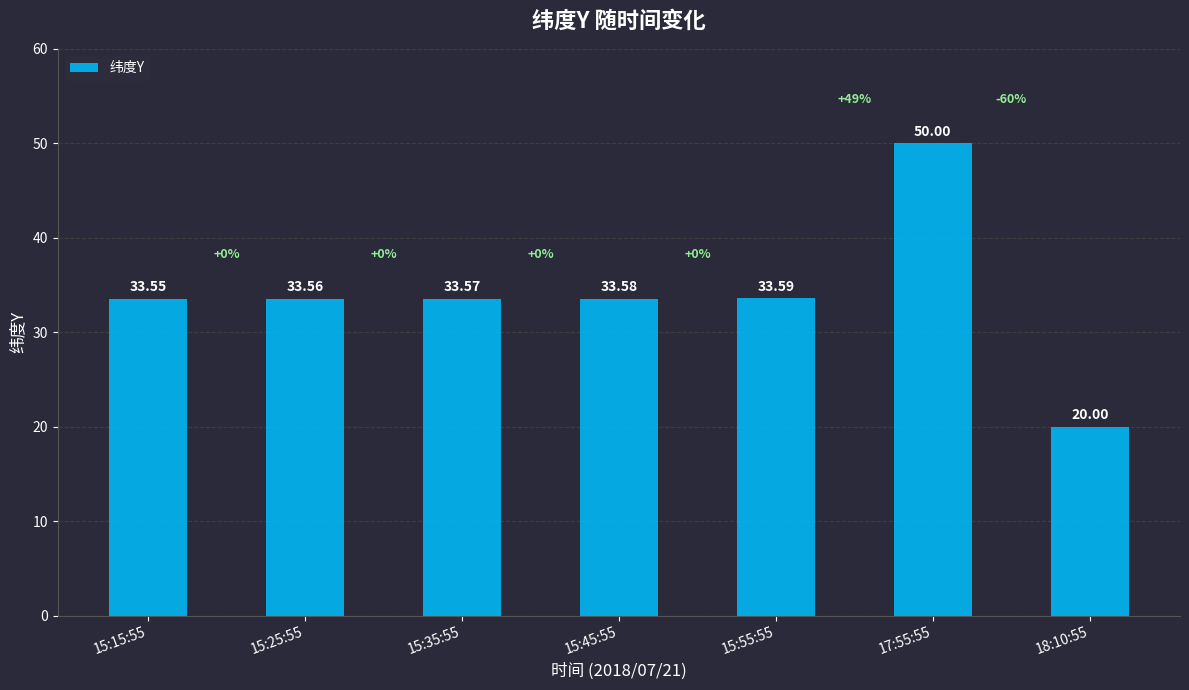

What is the minimum value shown in the chart?

20.0